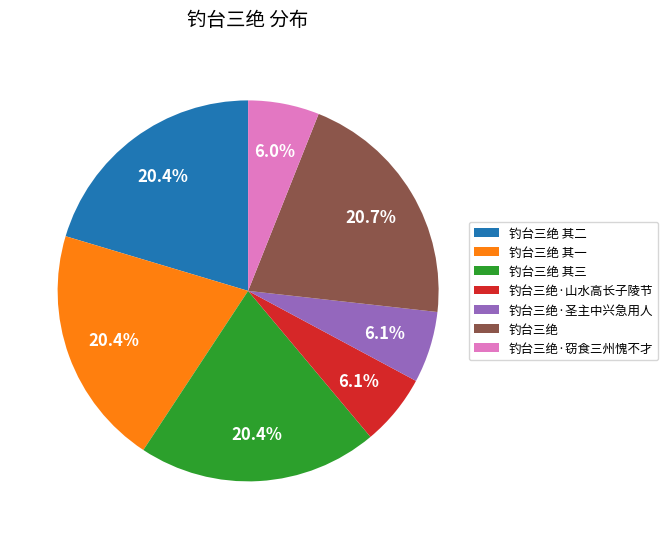

What is the total percentage of 钓台三绝·圣主中兴急用人 and 钓台三绝·窃食三州愧不才?

12.1%